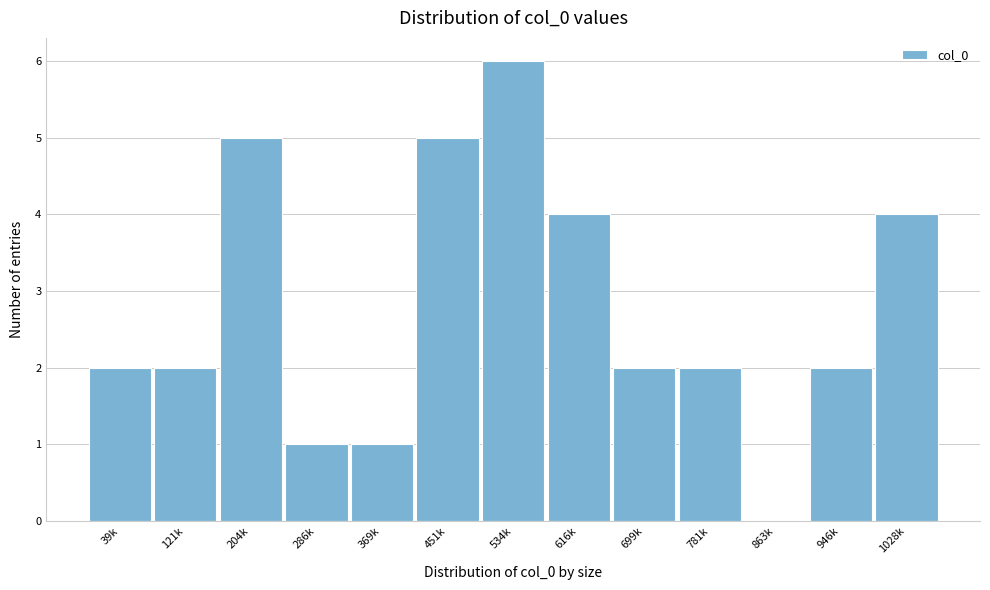

Reading left to right, transcribe all the data shown in this chart.

39k=2	121k=2	204k=5	286k=1	369k=1	451k=5	534k=6	616k=4	699k=2	781k=2	863k=0	946k=2	1028k=4